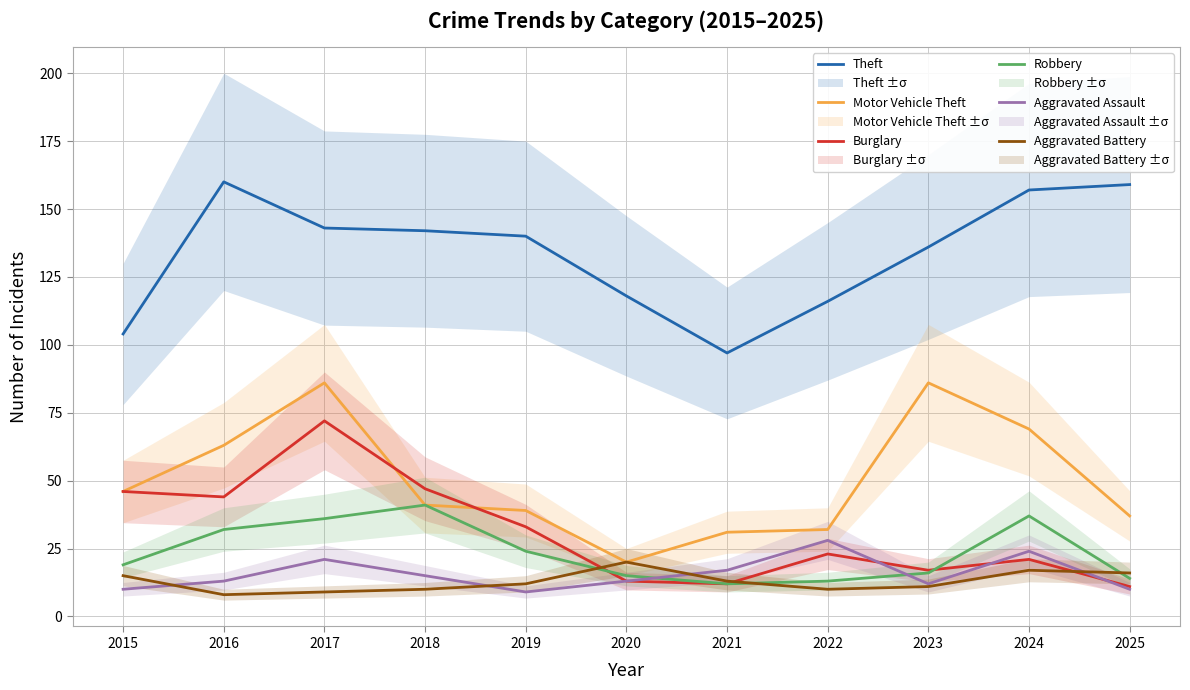

What is the value of the Motor Vehicle Theft point at the 10th from the left?

69